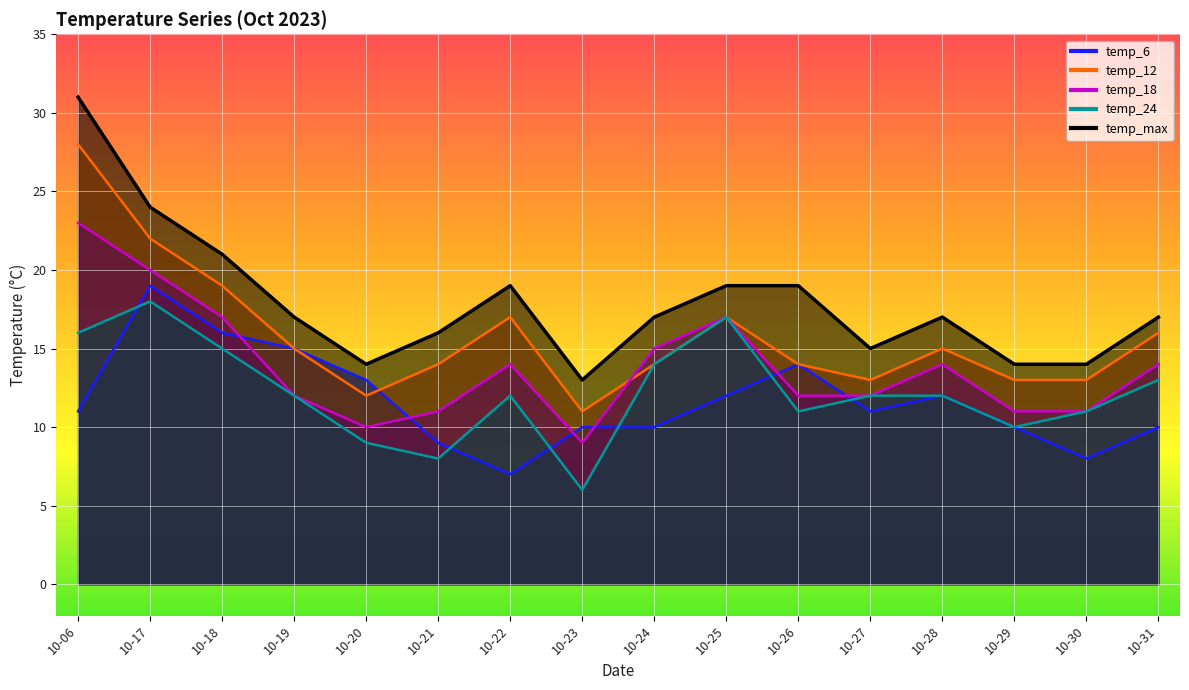

True or false: temp_12 and temp_max cross at least once.

False